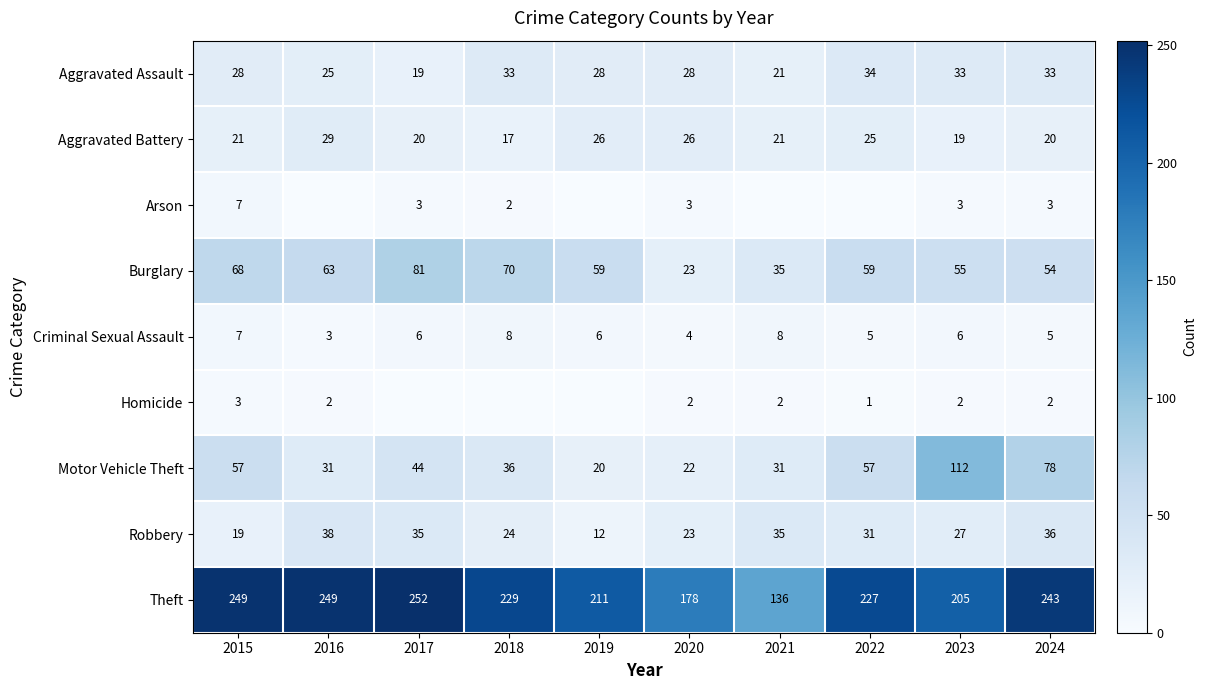

Is the value of Homicide at 2022 greater than the value of Burglary at 2016?

No